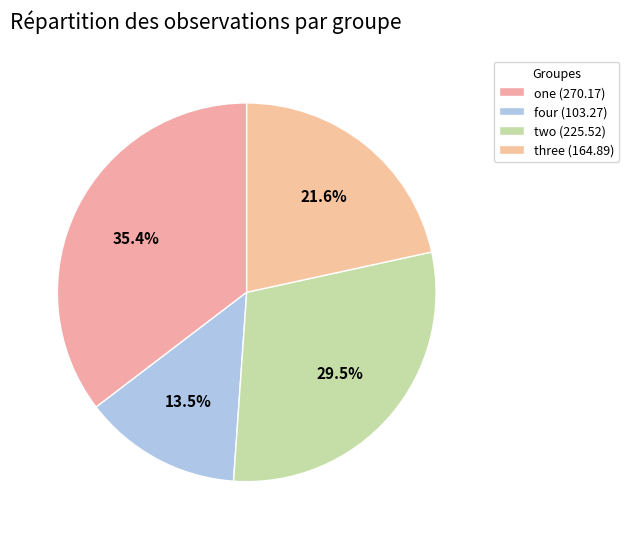

To the nearest percent, what is the difference between the largest and smallest slice percentages?

22%